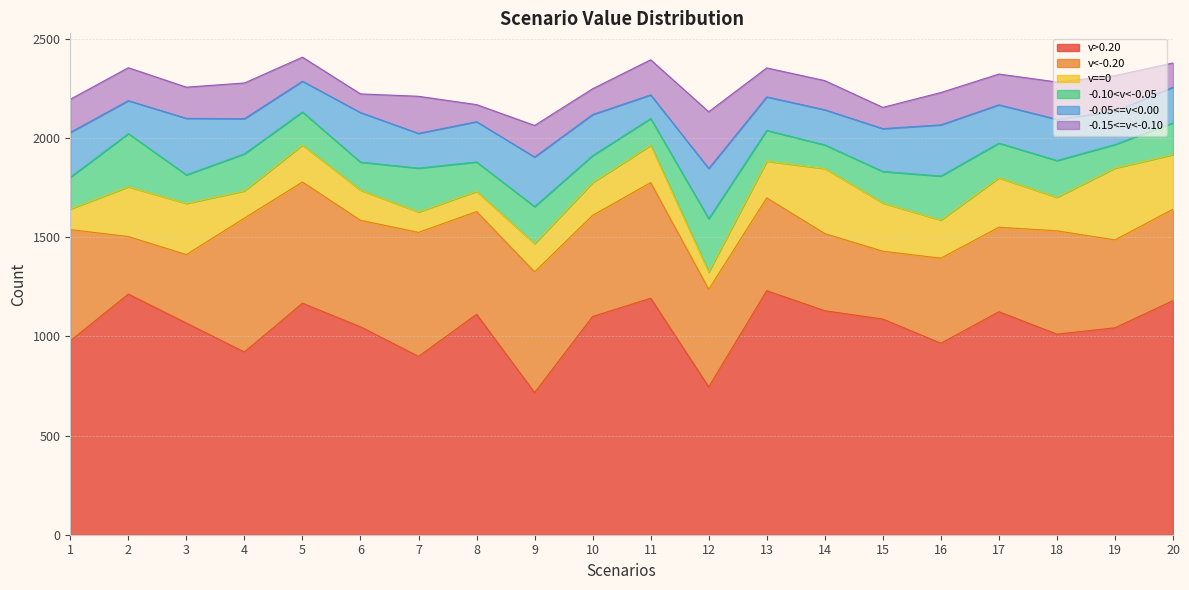

What is the average value of the v>0.20 series?

1046